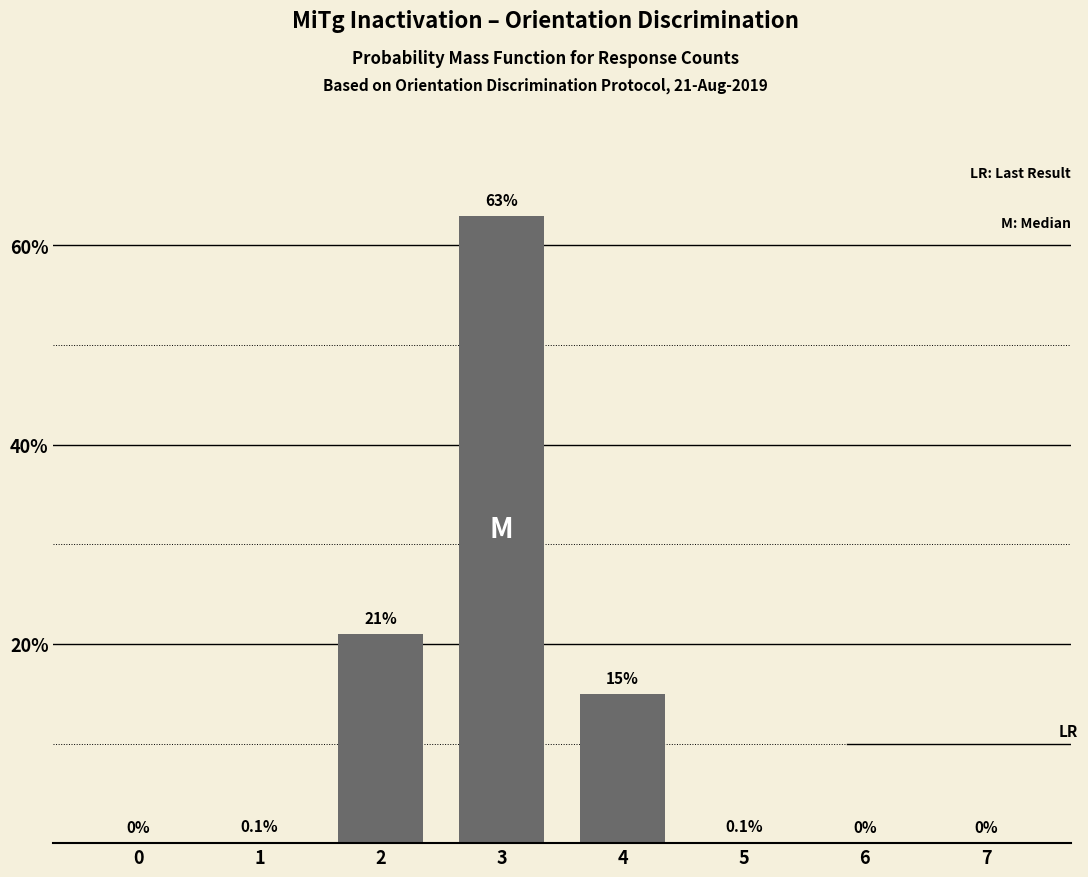

Count the number of values greater than 0.

5